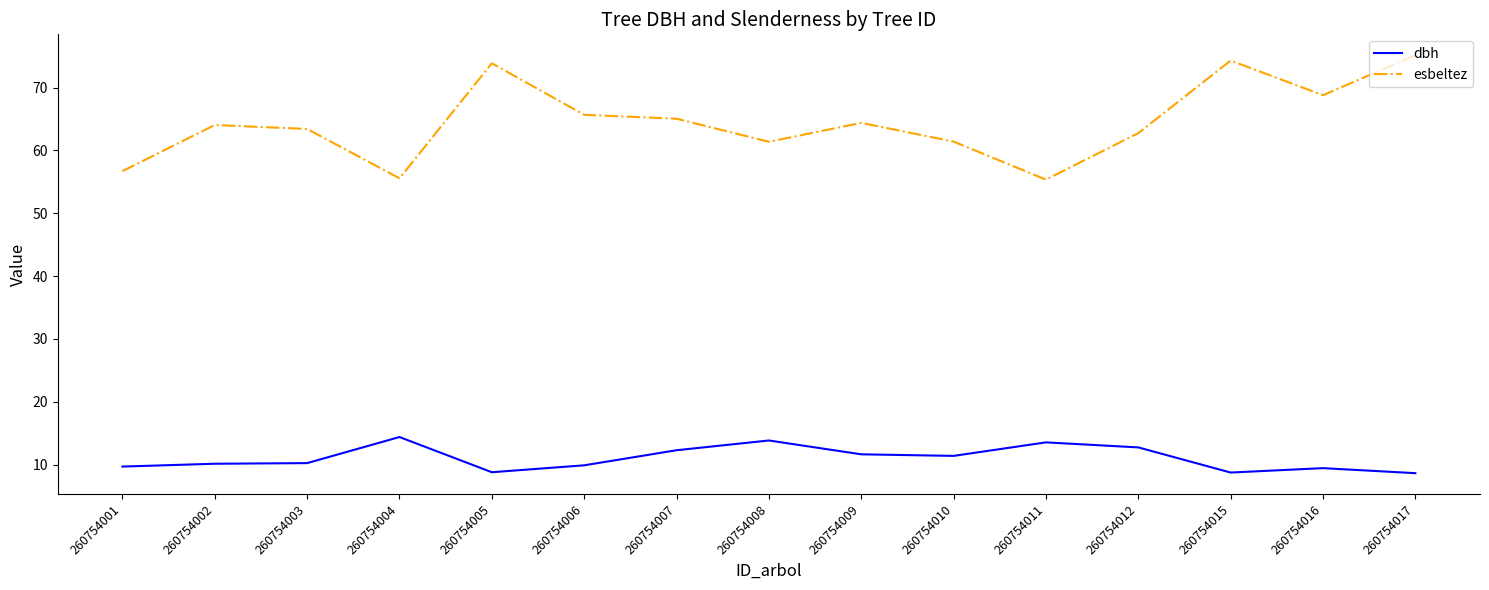

Is the value of esbeltez at 260754001 greater than the value of dbh at 260754012?

Yes